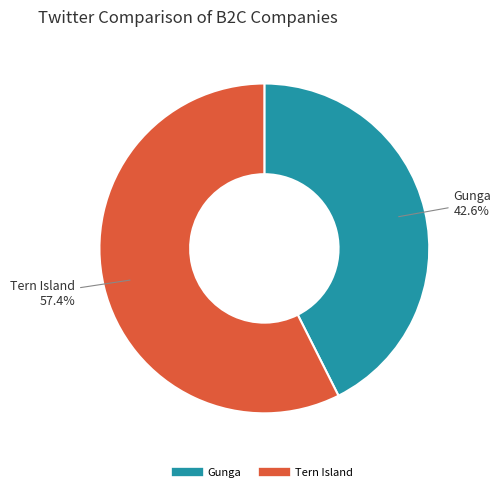

True or false: Tern Island accounts for 49% of the total.

False